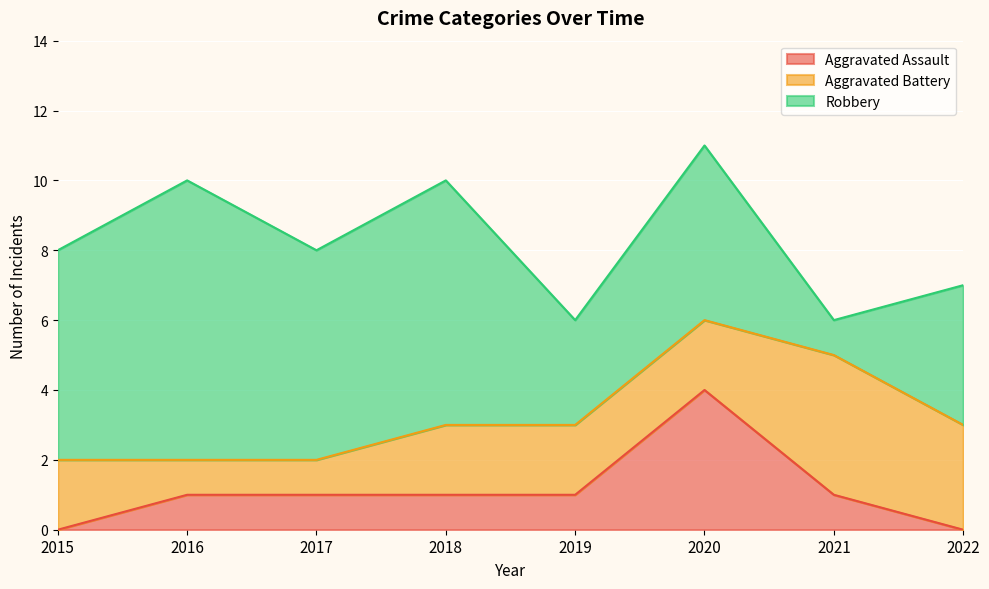

Which series has the largest total across all categories?

Robbery